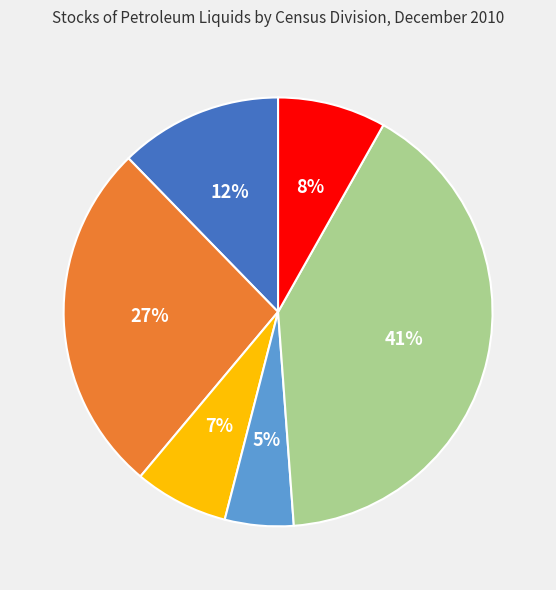

Does any single category account for the majority?

No